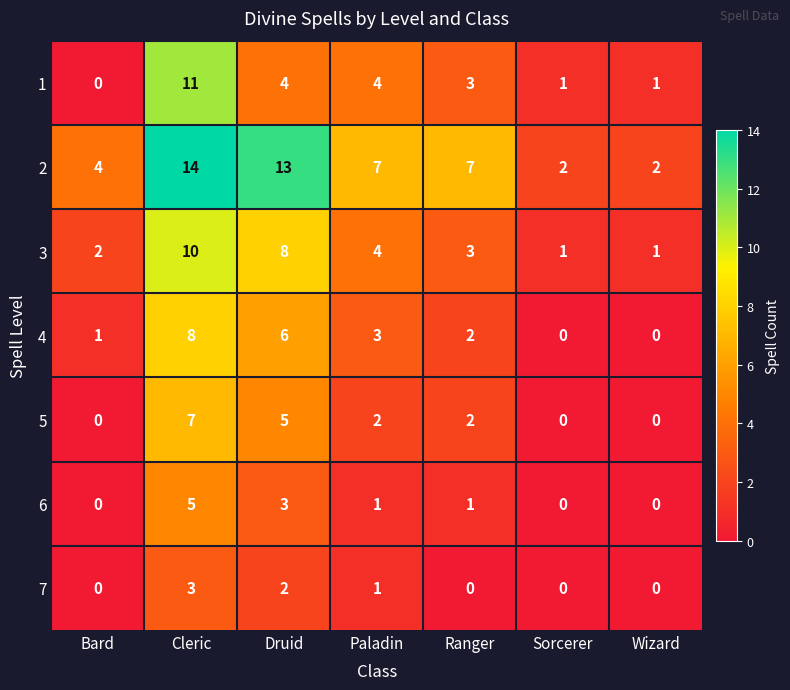

At how many categories does at least one series exceed 3?

5